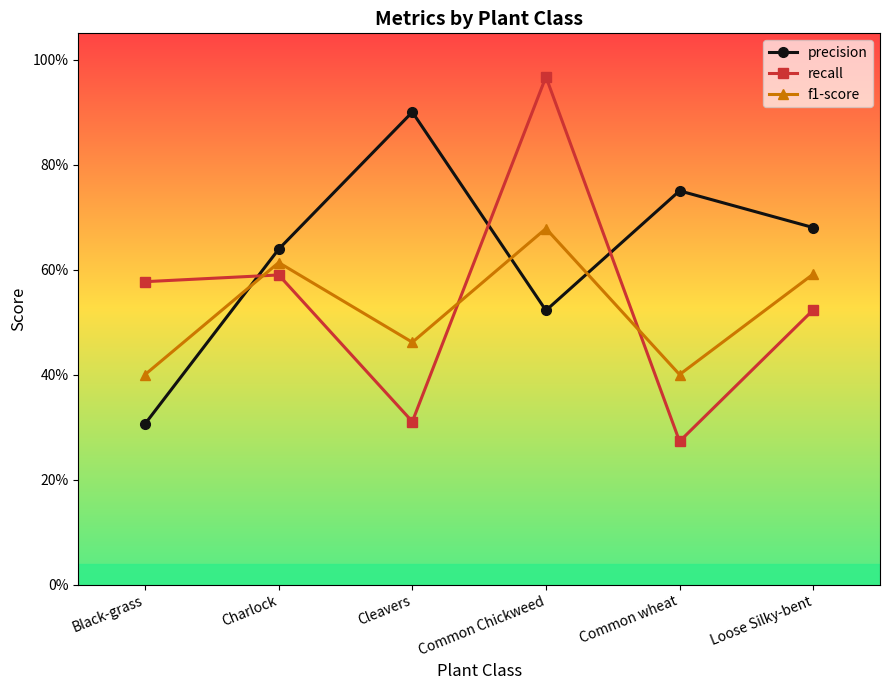

True or false: f1-score has more than 0 interior local peaks.

True